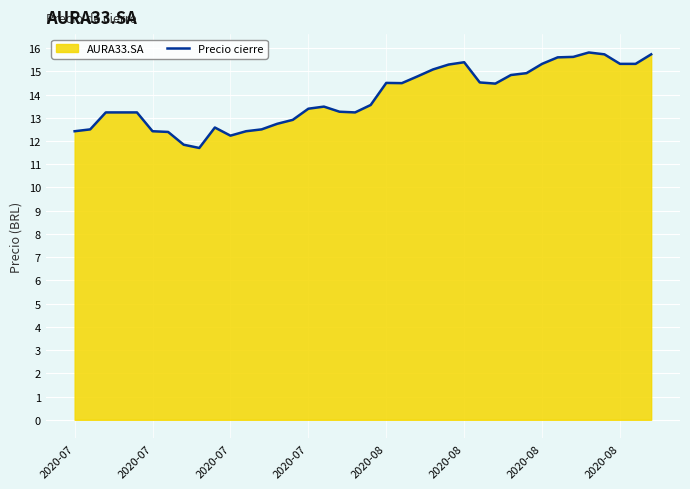

What is the label of the 4th point from the left?

2020-07